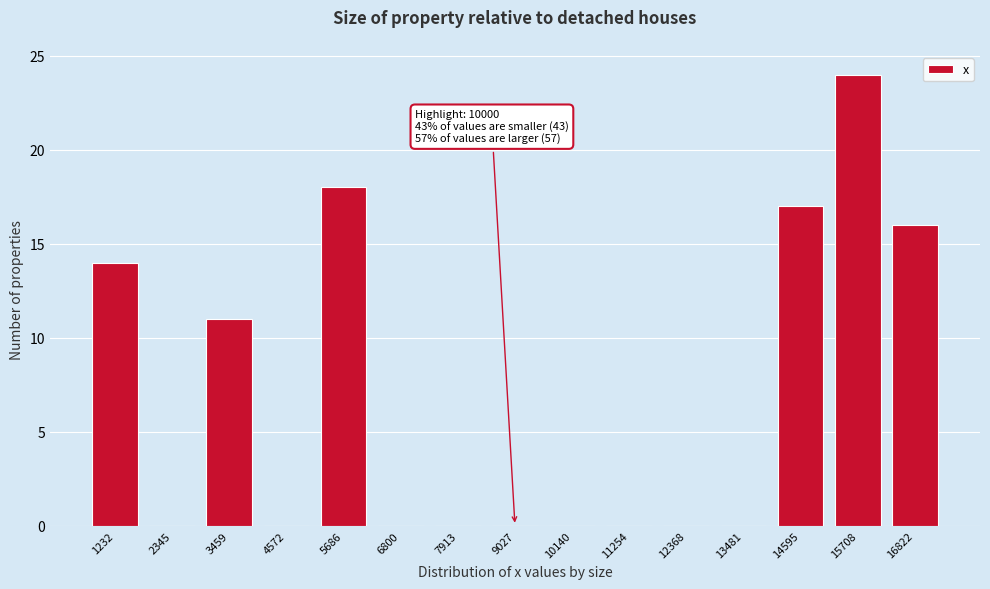

Reading left to right, extract all data points from this chart.

1232=14	2345=0	3459=11	4572=0	5686=18	6800=0	7913=0	9027=0	10140=0	11254=0	12368=0	13481=0	14595=17	15708=24	16822=16